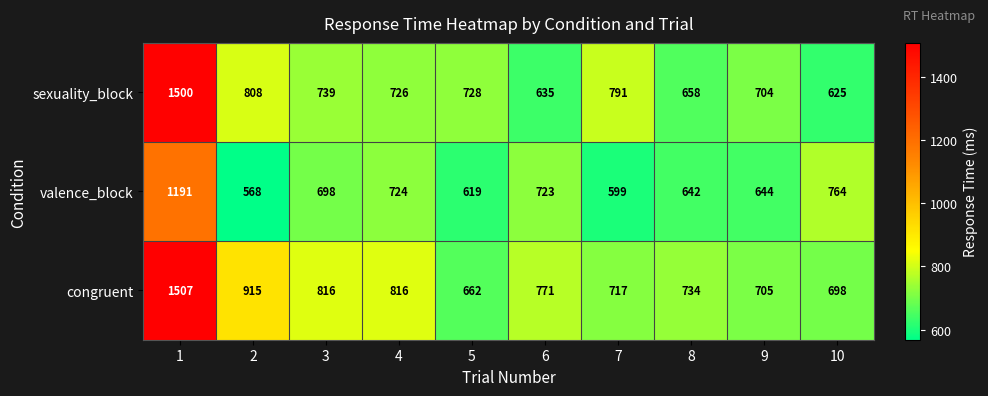

What is the sum of the congruent values at 3 and 4?

1632